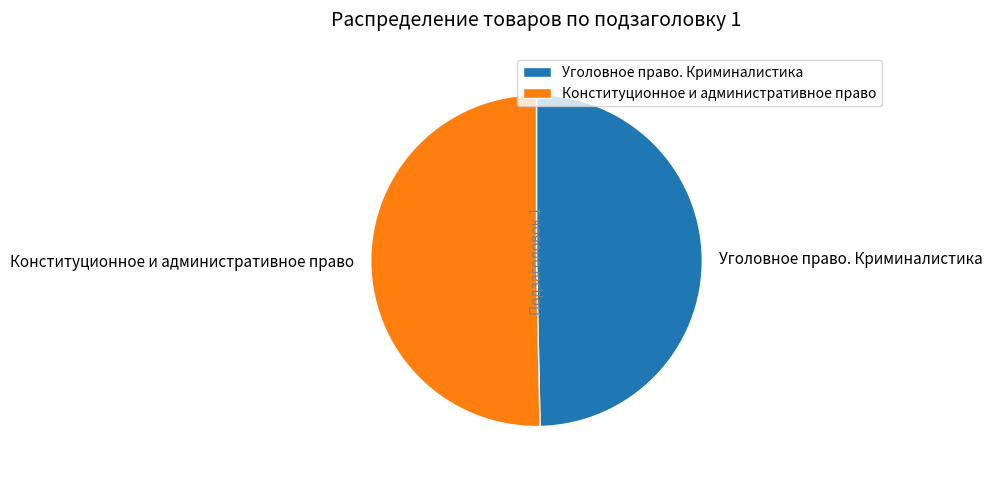

Combined, do Конституционное и административное право and Уголовное право. Криминалистика account for over 50%?

Yes